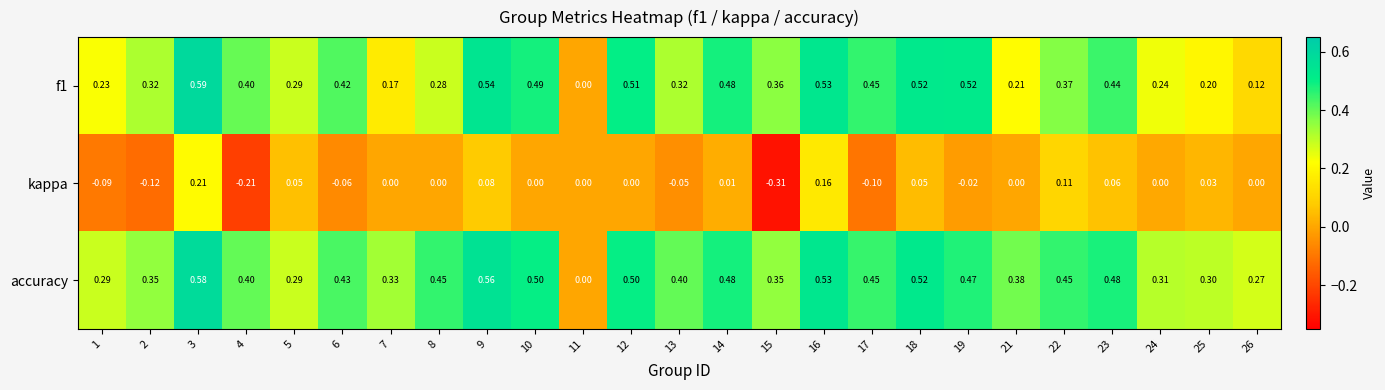

Which series has the largest total across all categories?

accuracy